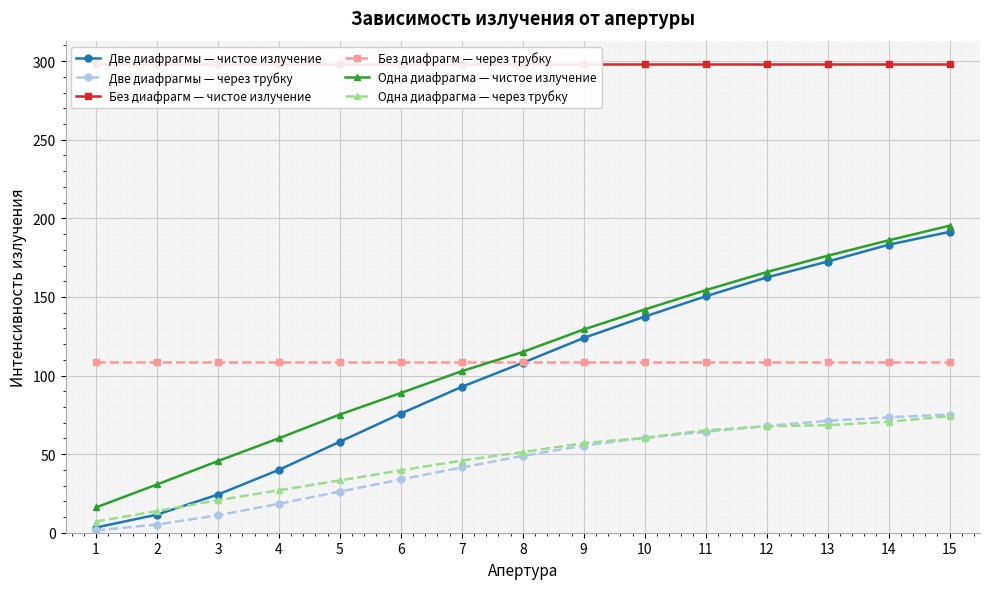

True or false: Две диафрагмы — через трубку and Две диафрагмы — чистое излучение cross at least once.

False